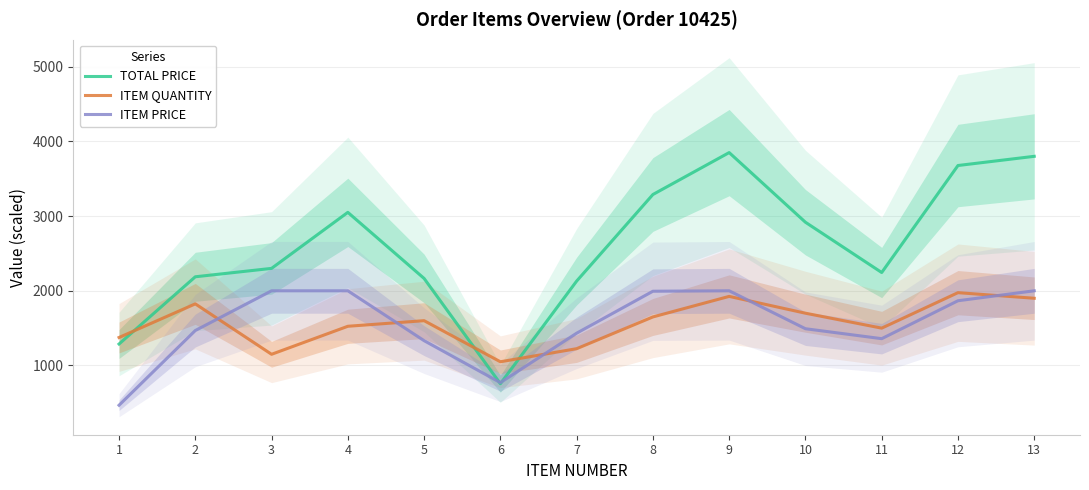

At which label does TOTAL PRICE reach its minimum?

6